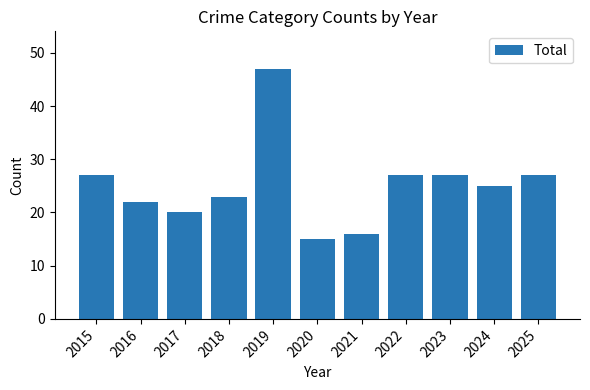

What is the smallest value displayed?

15